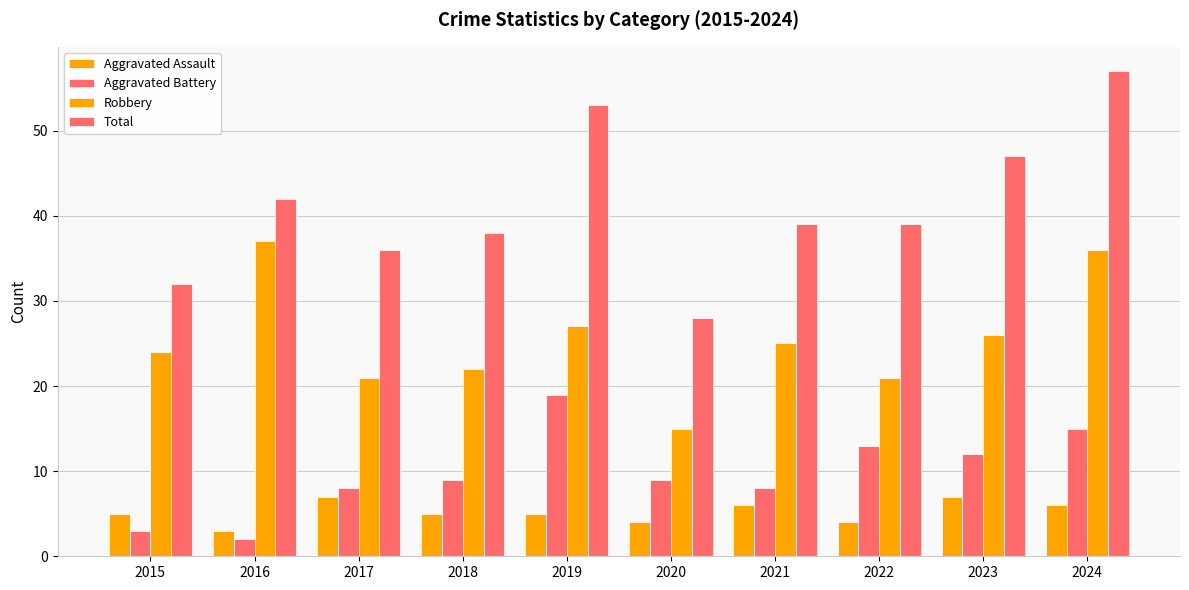

Which series has the largest range (max minus min)?

Total